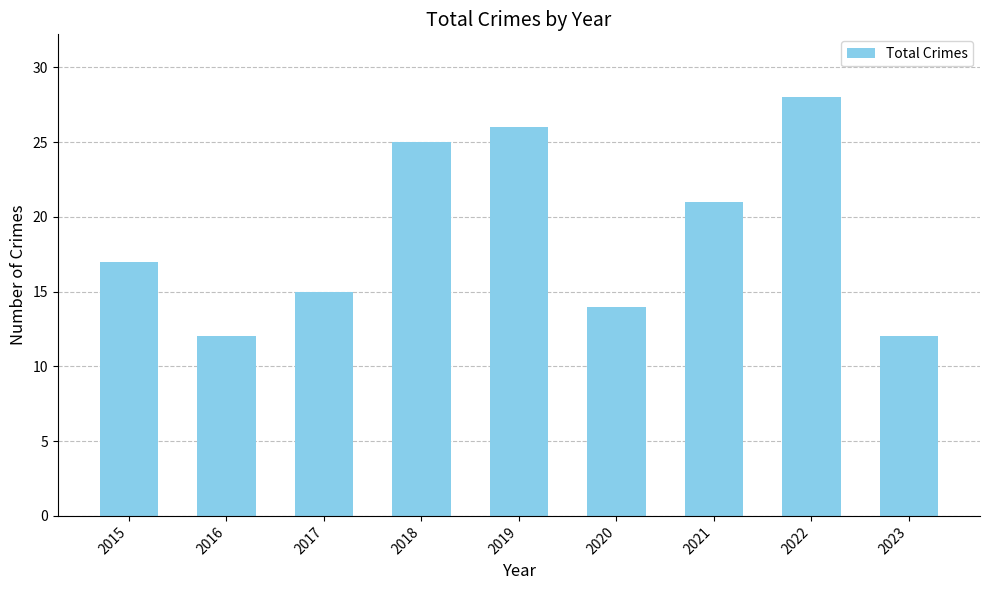

What is the value of the 3rd bar from the left?

15